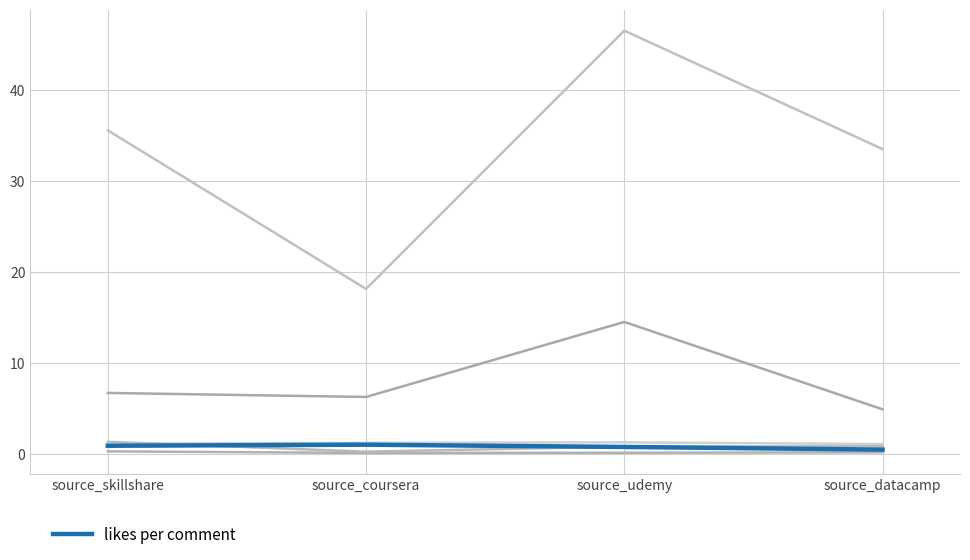

Does the chart have visible grid lines?

Yes